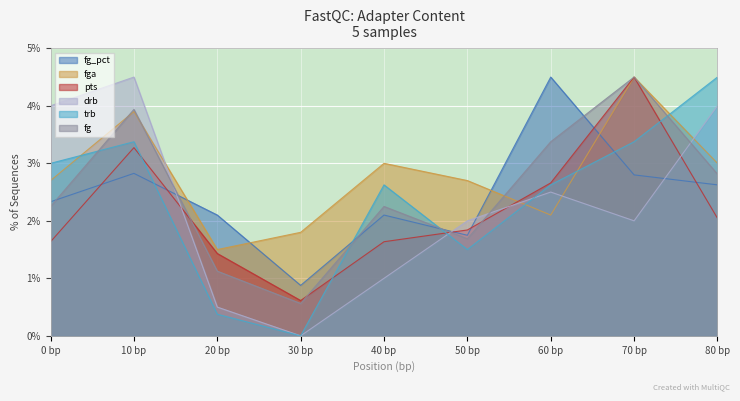

Which series ends up on top after the final intersection of trb and drb?

trb